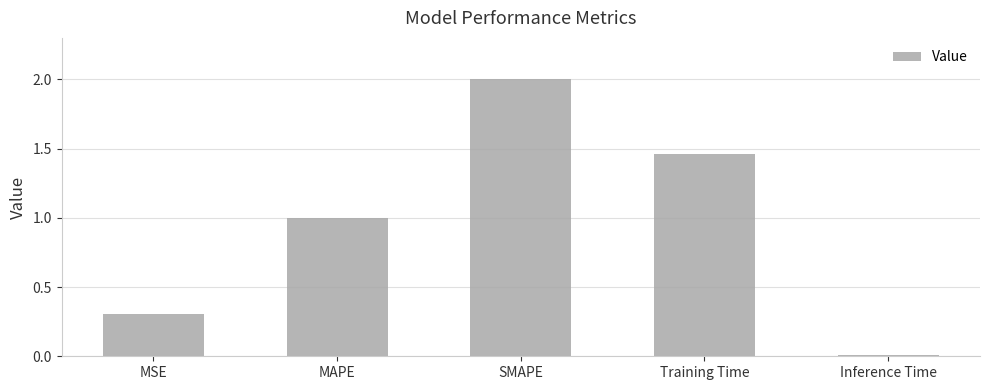

Which has a higher value, MSE or SMAPE?

SMAPE